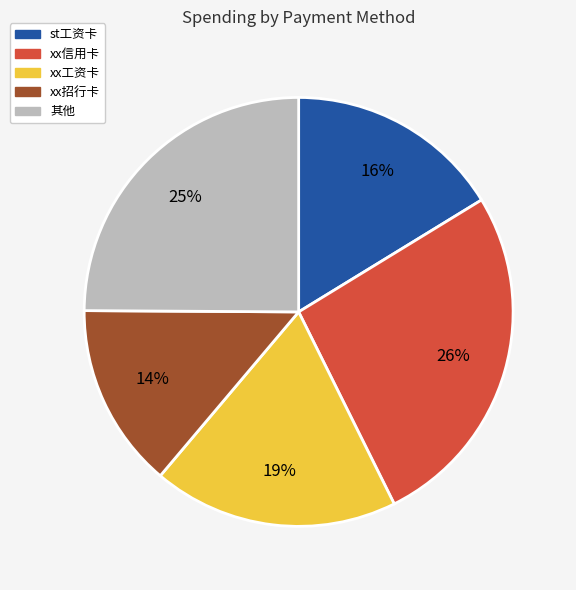

Does any single category account for the majority?

No